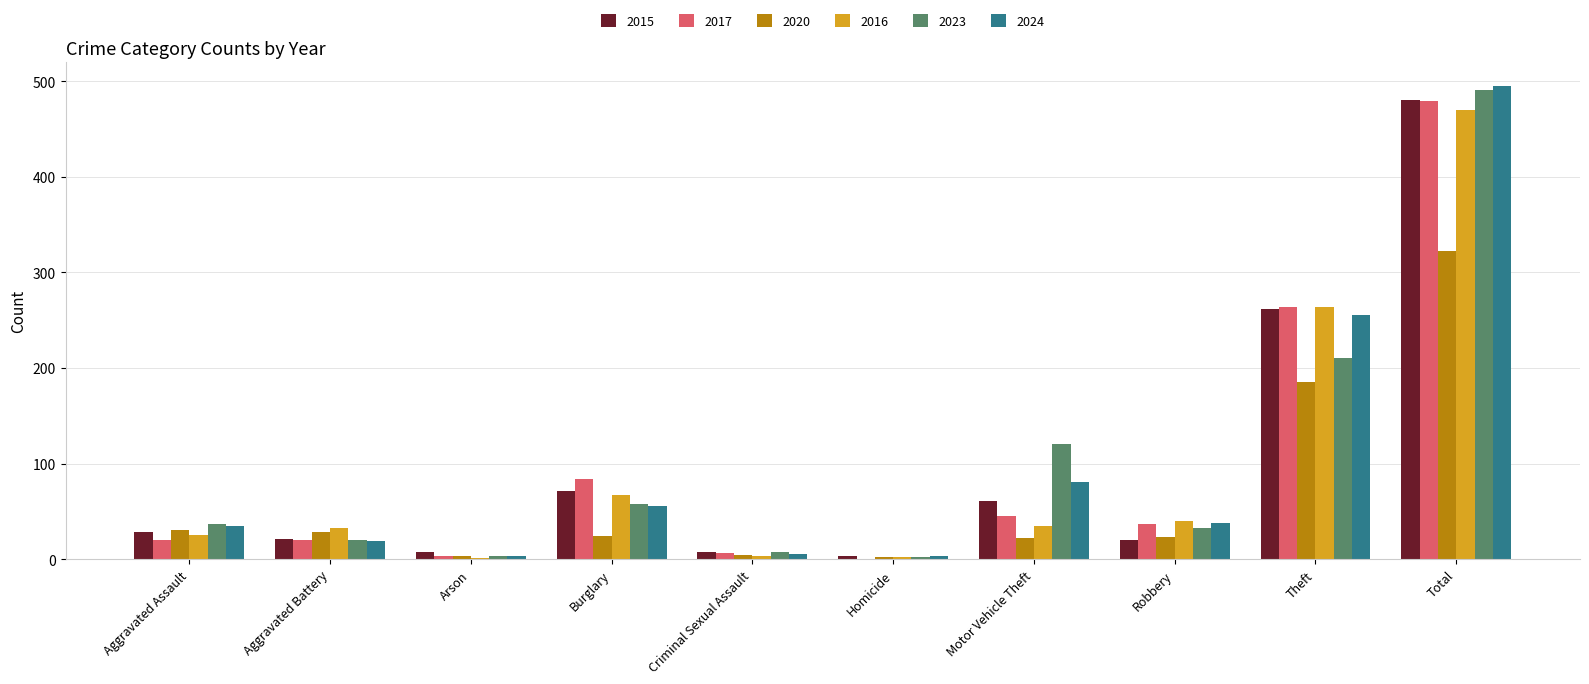

True or false: 2024 has a value of 93 at Burglary.

False